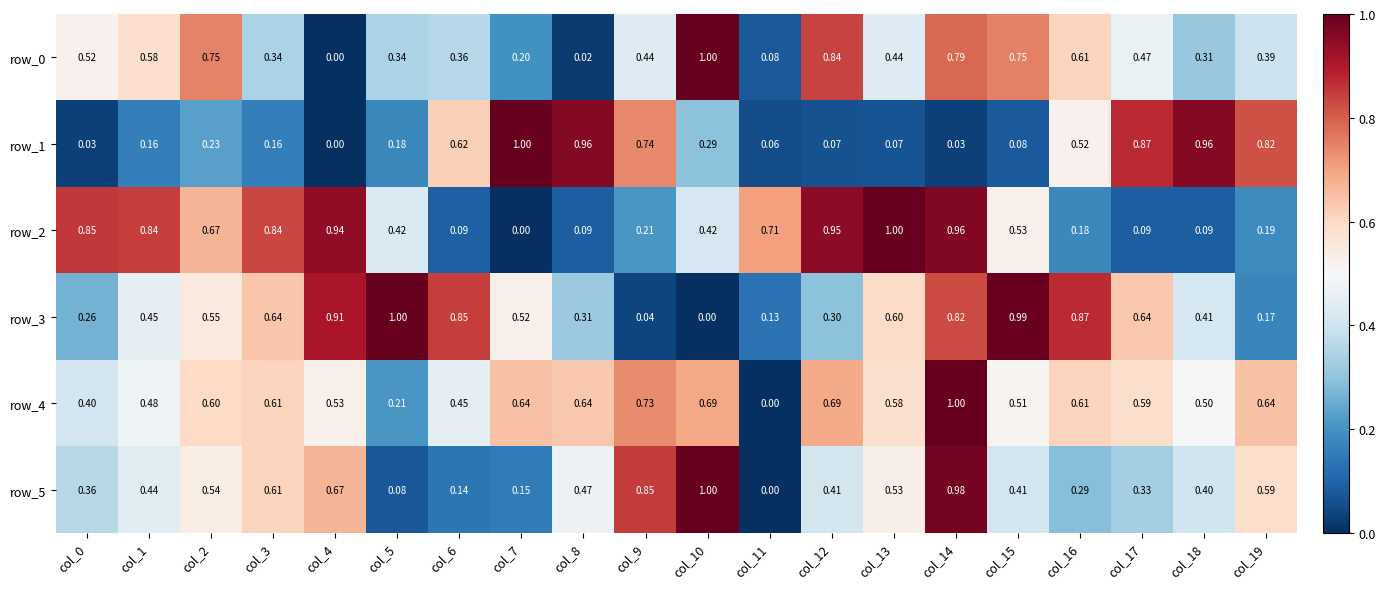

Is it true that row_0 equals 0.8 at col_12?

True